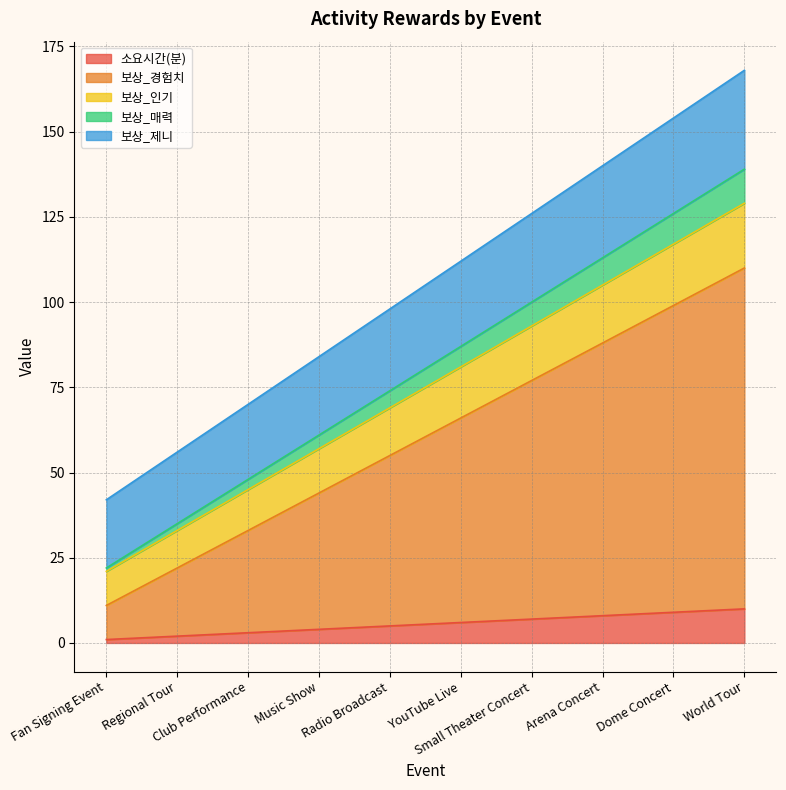

What is the label of the 9th point from the right?

Regional Tour